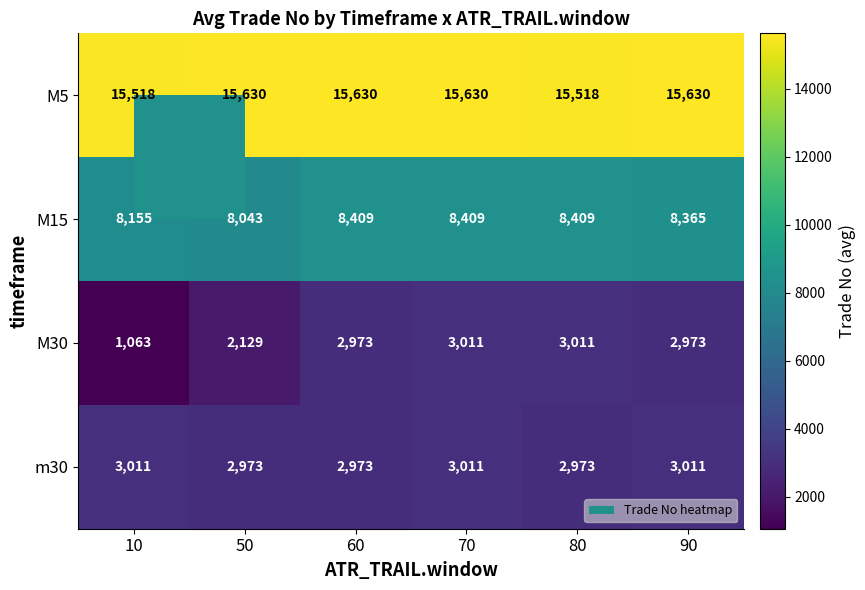

What is the difference between the second highest and second lowest values in the M5 series?

112